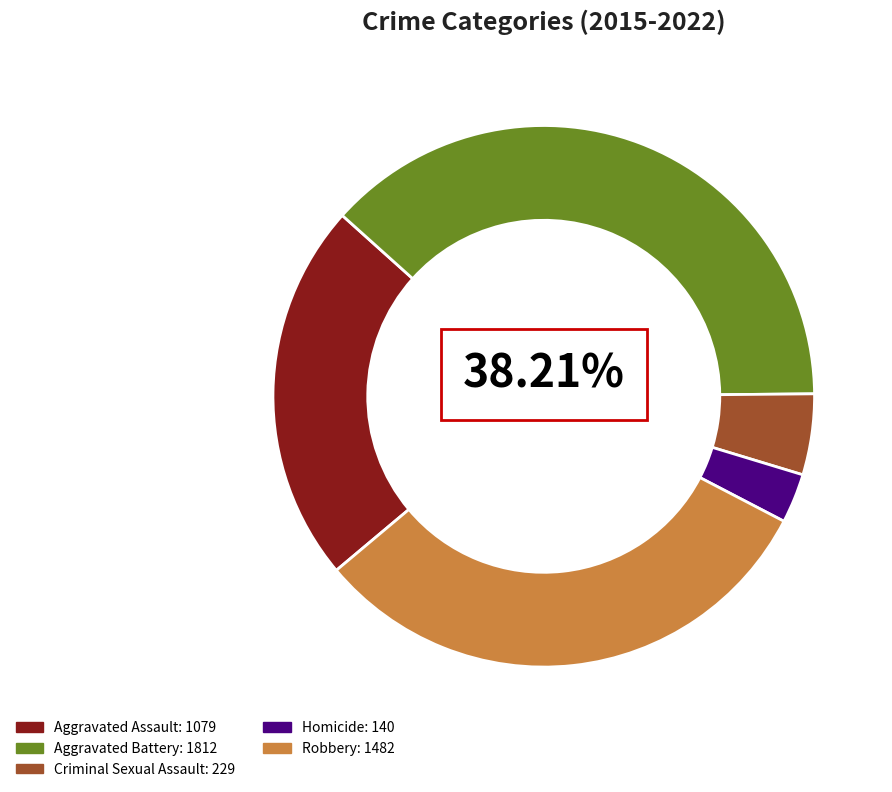

Does Criminal Sexual Assault account for over 50% of the chart?

No